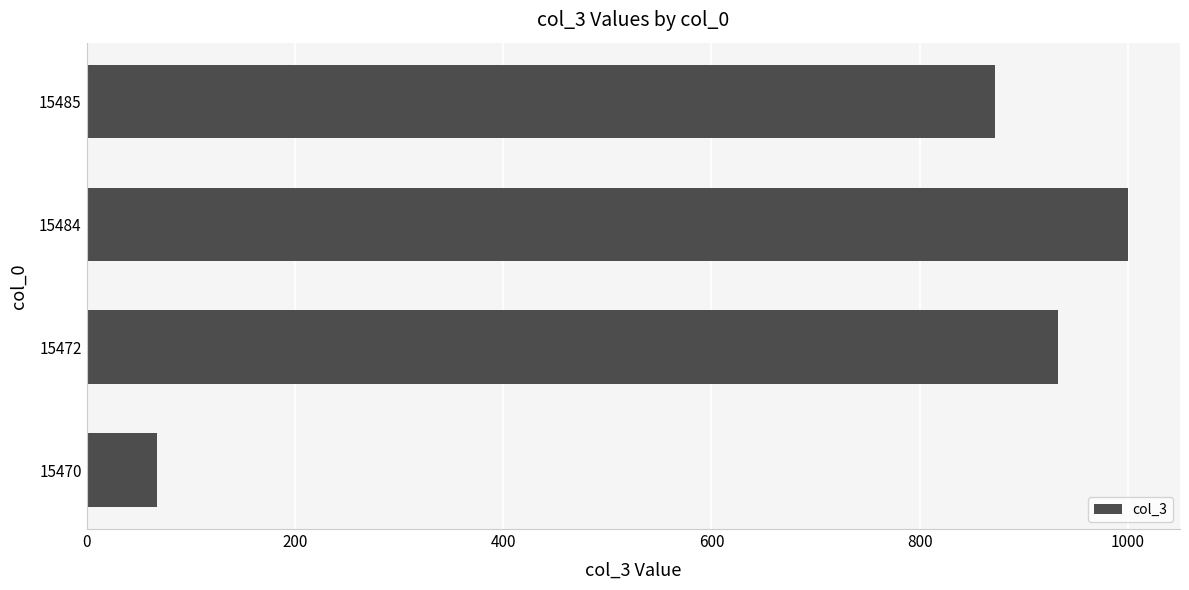

Rank the categories by value from highest to lowest.

15484, 15472, 15485, 15470